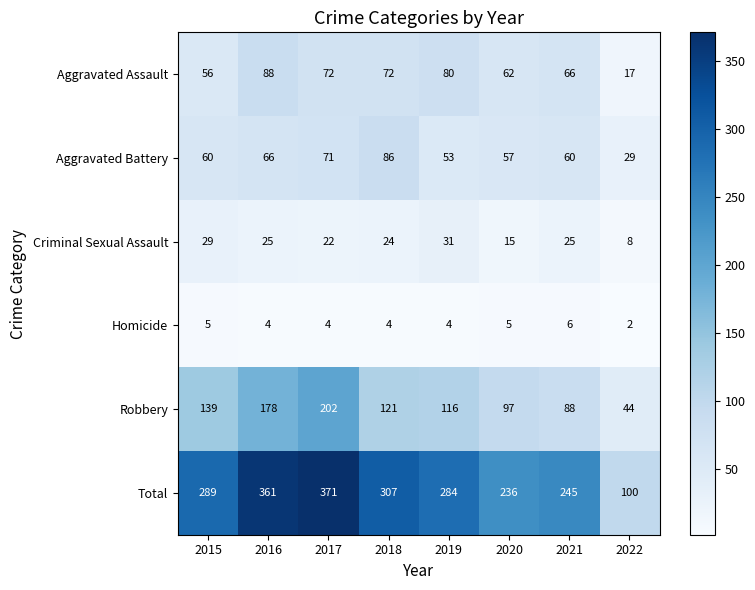

What is the difference between the maximum and minimum values in the Aggravated Assault series?

71